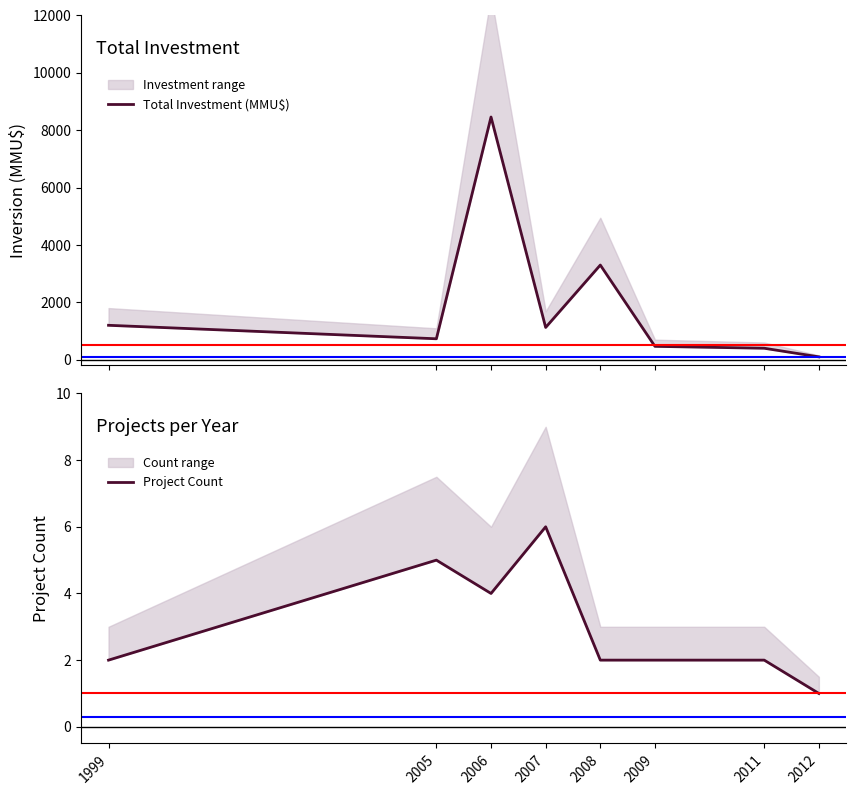

How many data points in Project Count are above 2?

3